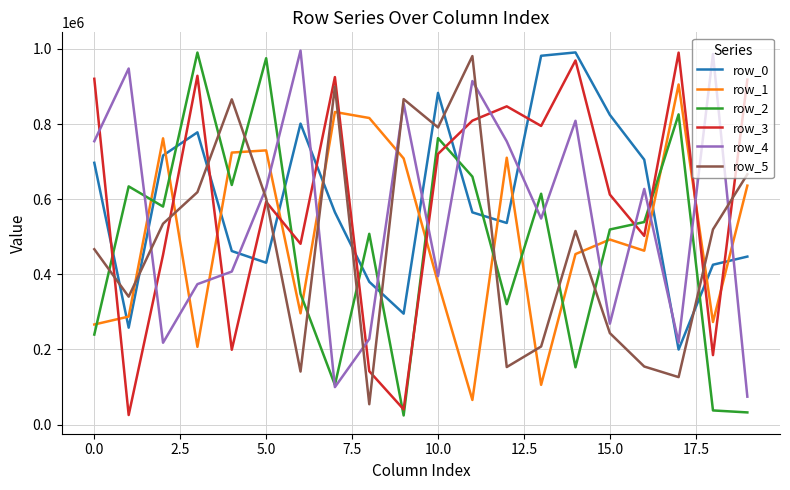

After their last crossing, which series has the higher values: row_2 or row_3?

row_3